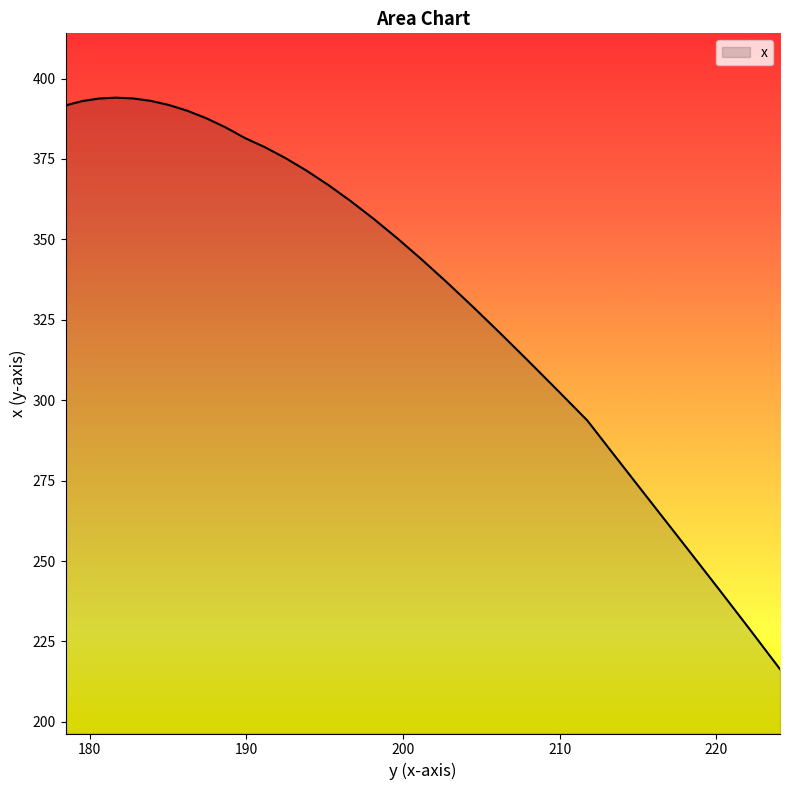

What is the maximum value shown in the chart?

394.1